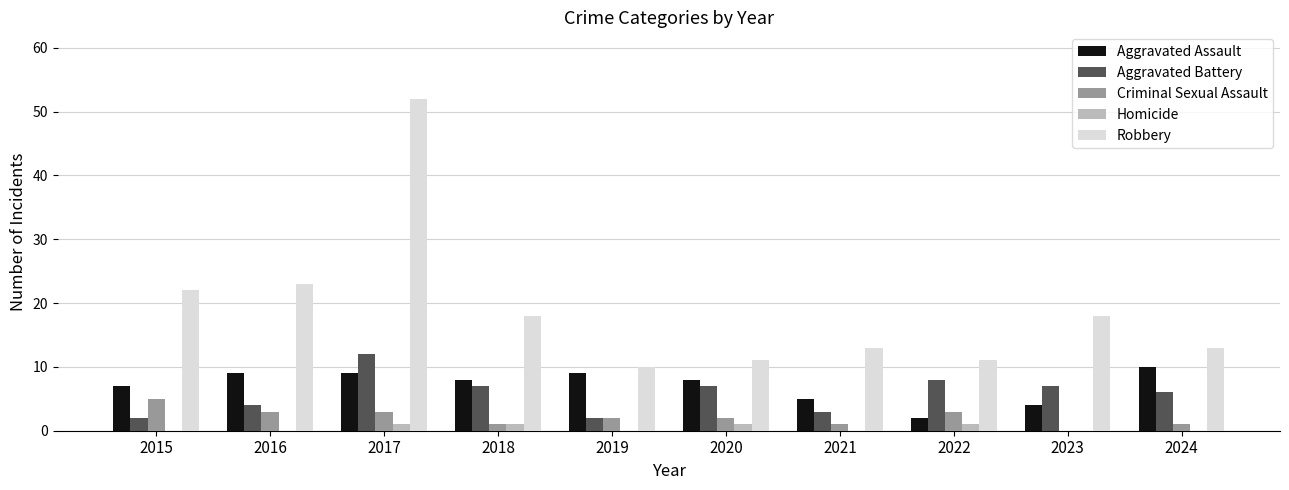

At which label does Robbery reach its peak?

2017